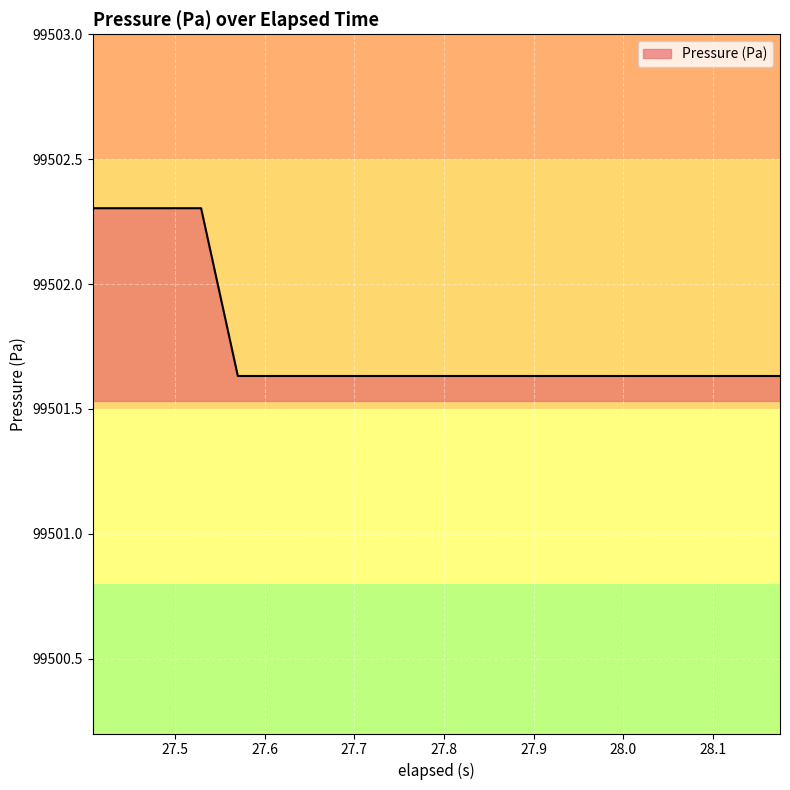

What is the maximum value shown in the chart?

99502.3